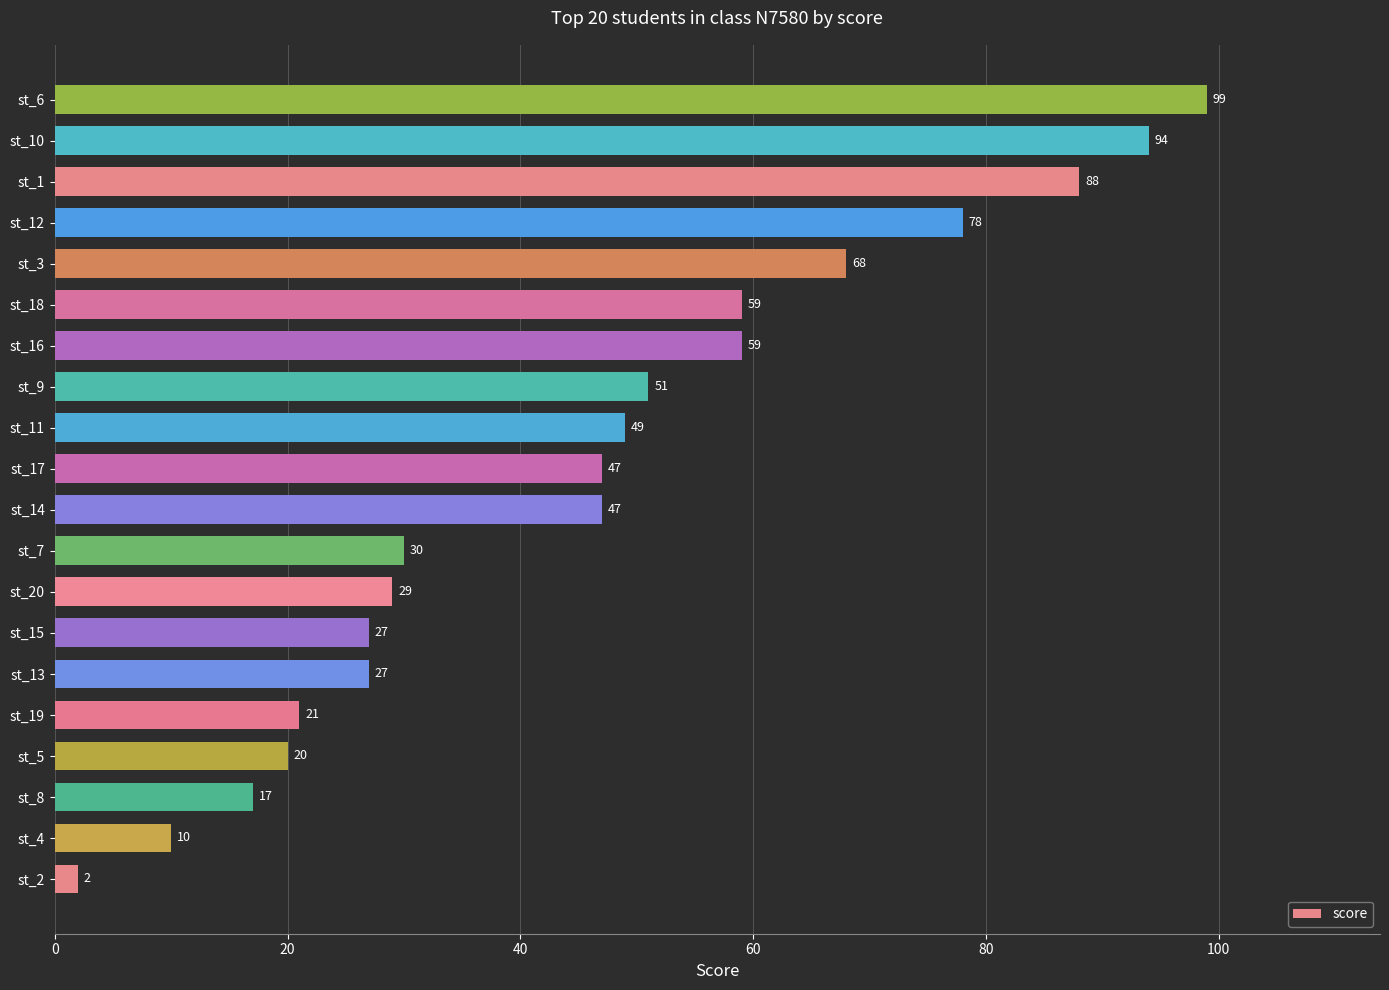

Approximately how many times larger is the value at st_12 compared to st_10?

0.8